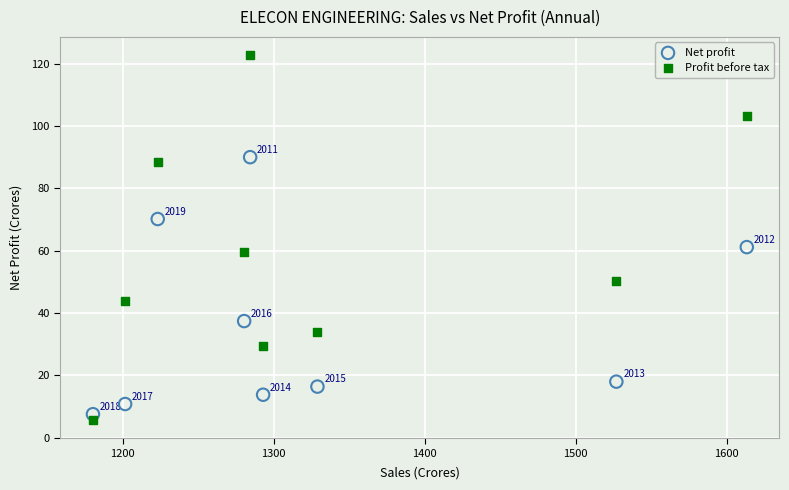

Which series has the largest Y range (max minus min)?

Profit before tax